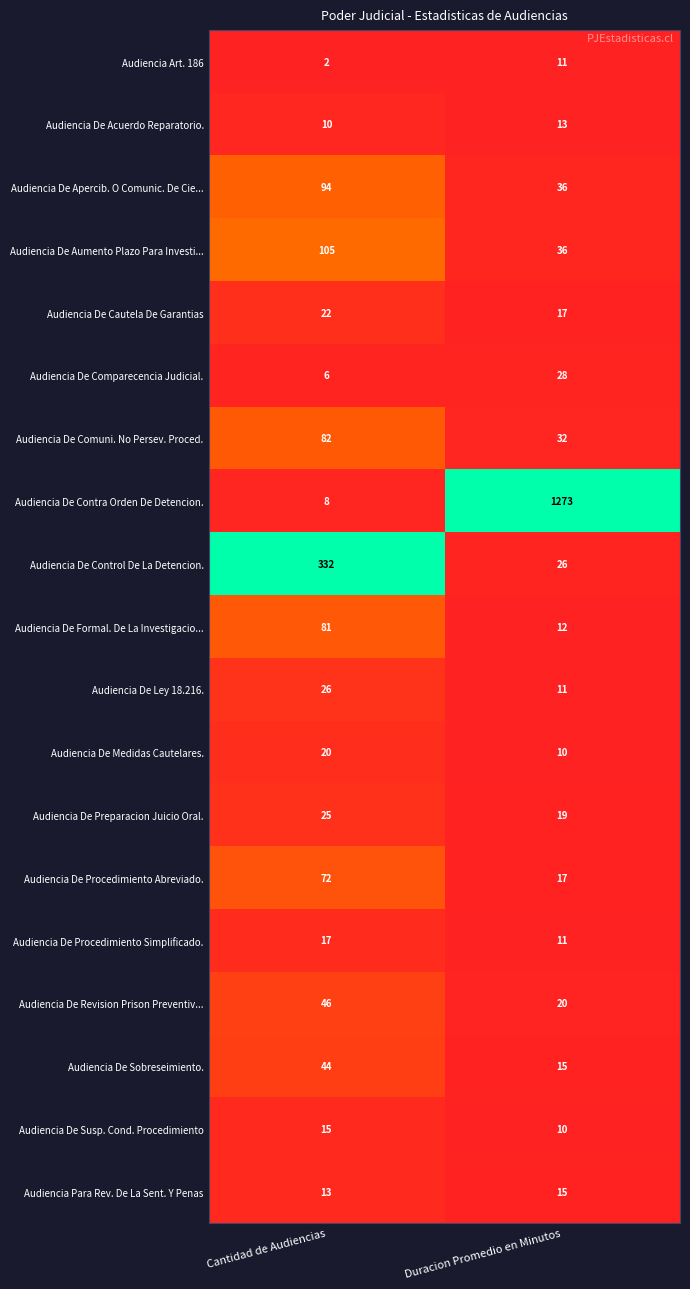

At Cantidad de Audiencias, list the series in order from largest to smallest.

Audiencia De Control De La Detencion., Audiencia De Aumento Plazo Para Investi..., Audiencia De Apercib. O Comunic. De Cie..., Audiencia De Comuni. No Persev. Proced., Audiencia De Formal. De La Investigacio..., Audiencia De Procedimiento Abreviado., Audiencia De Revision Prison Preventiv..., Audiencia De Sobreseimiento., Audiencia De Ley 18.216., Audiencia De Preparacion Juicio Oral., Audiencia De Cautela De Garantias, Audiencia De Medidas Cautelares., Audiencia De Procedimiento Simplificado., Audiencia De Susp. Cond. Procedimiento, Audiencia Para Rev. De La Sent. Y Penas, Audiencia De Acuerdo Reparatorio., Audiencia De Contra Orden De Detencion., Audiencia De Comparecencia Judicial., Audiencia Art. 186